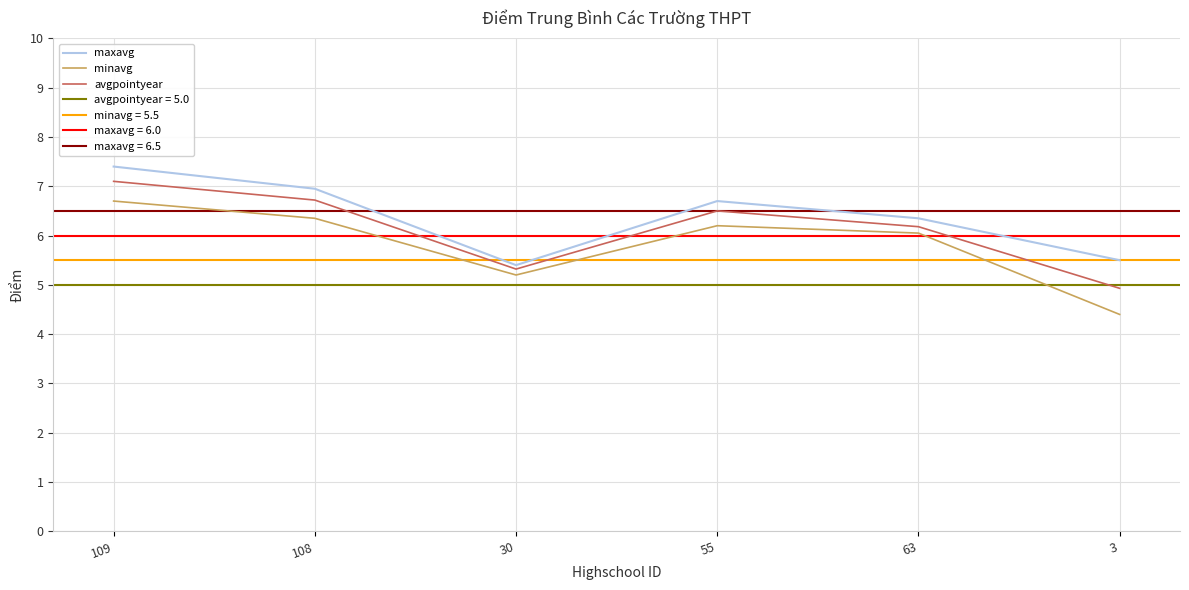

What is the value of the minavg point at the 2nd from the left?

6.3